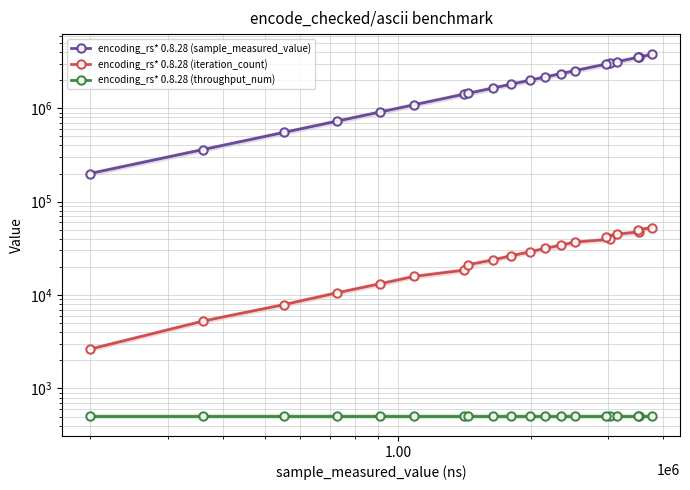

Is this an area chart (filled region under the line)?

No